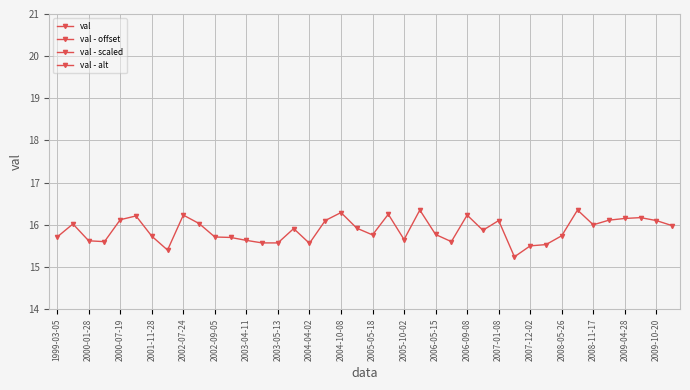

How many data points in val - scaled are less than 2?

20